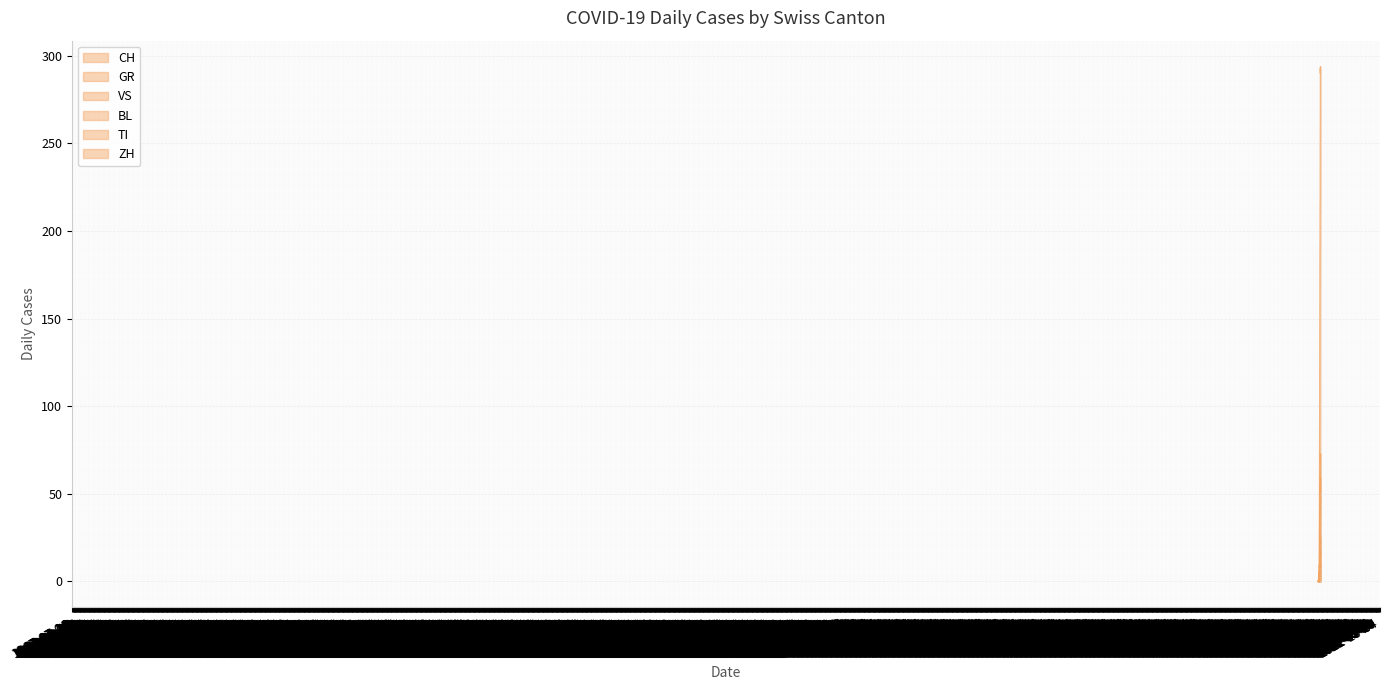

How many lines are shown in the chart?

6